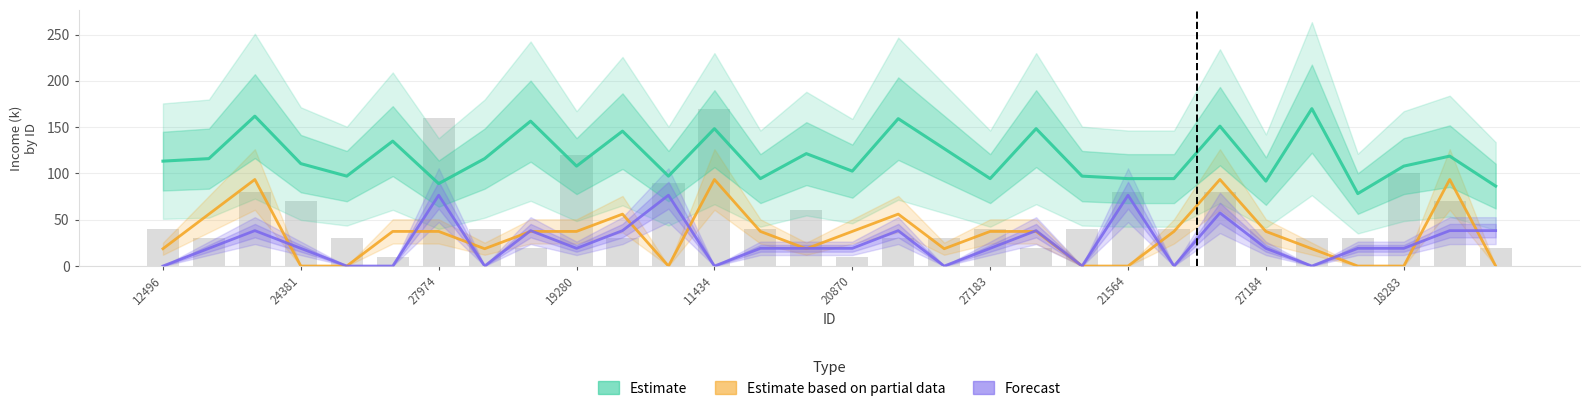

Read the Estimate based on partial data value at 27184.

37.4